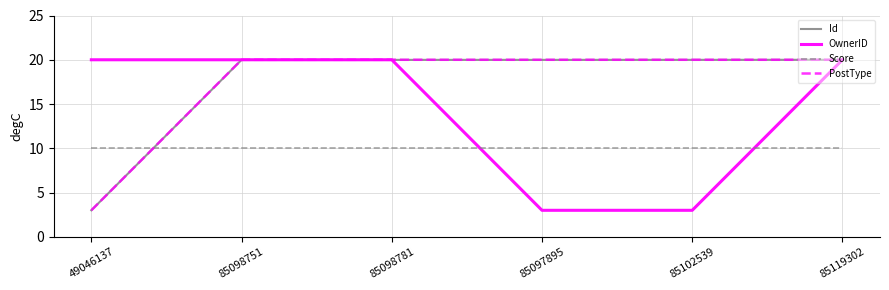

What position from the right is 49046137?

6